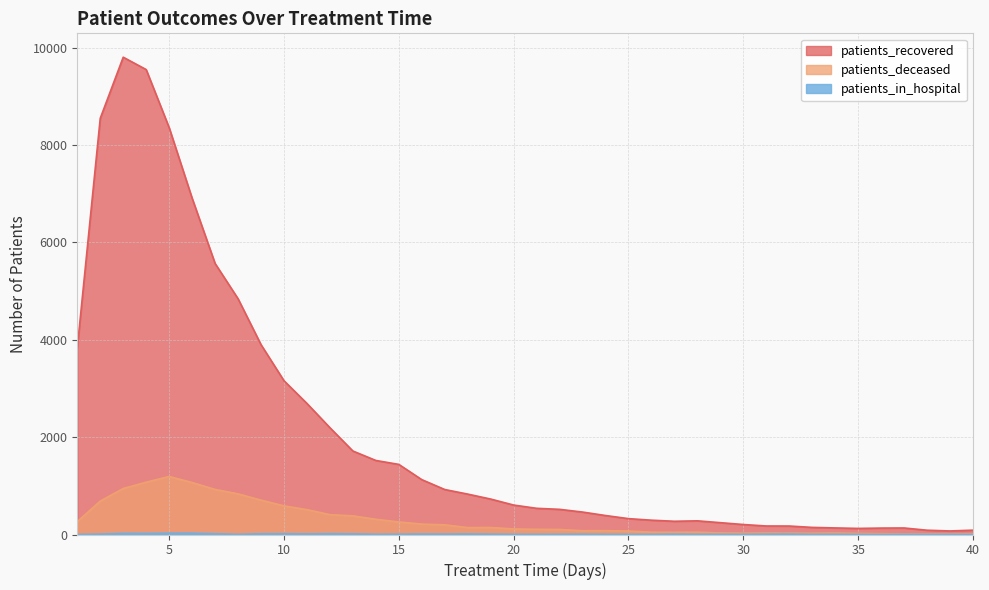

What is the value of the patients_in_hospital point at the 35th from the left?

2